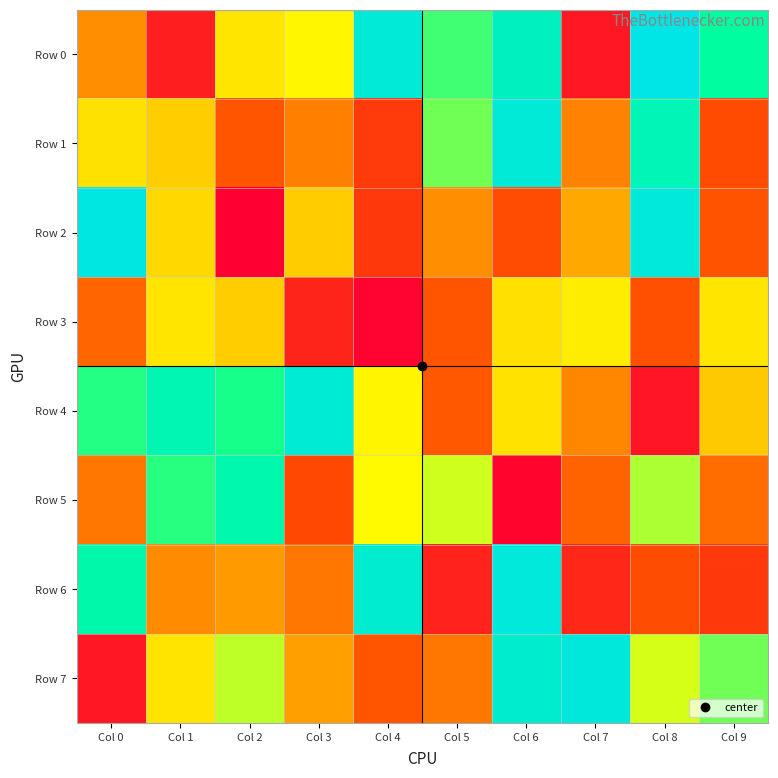

What is the difference between the highest and lowest values at Col 1?

761496